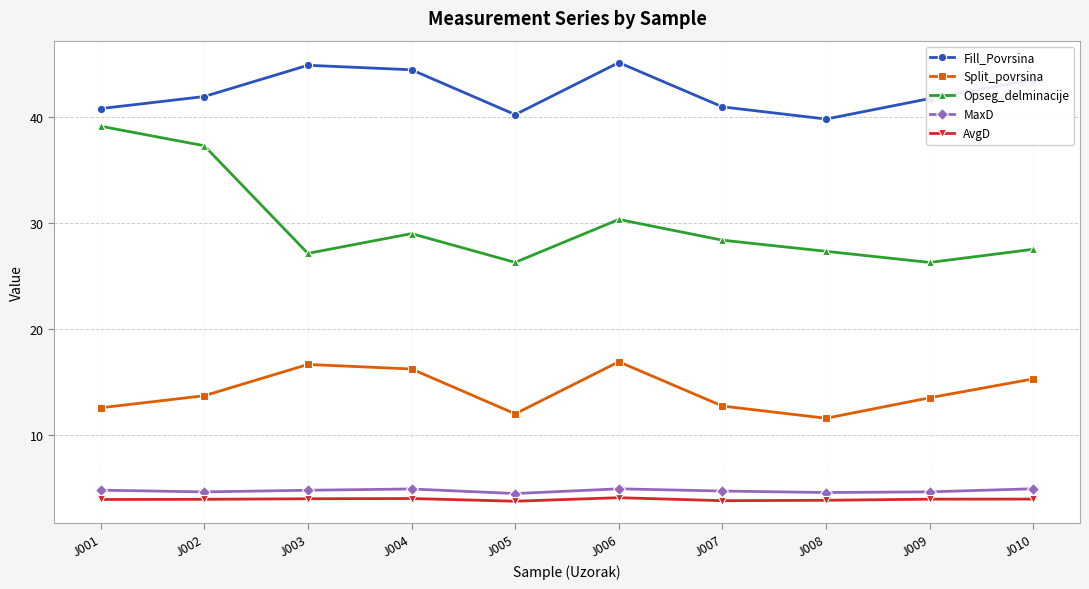

True or false: MaxD and AvgD cross at least once.

False